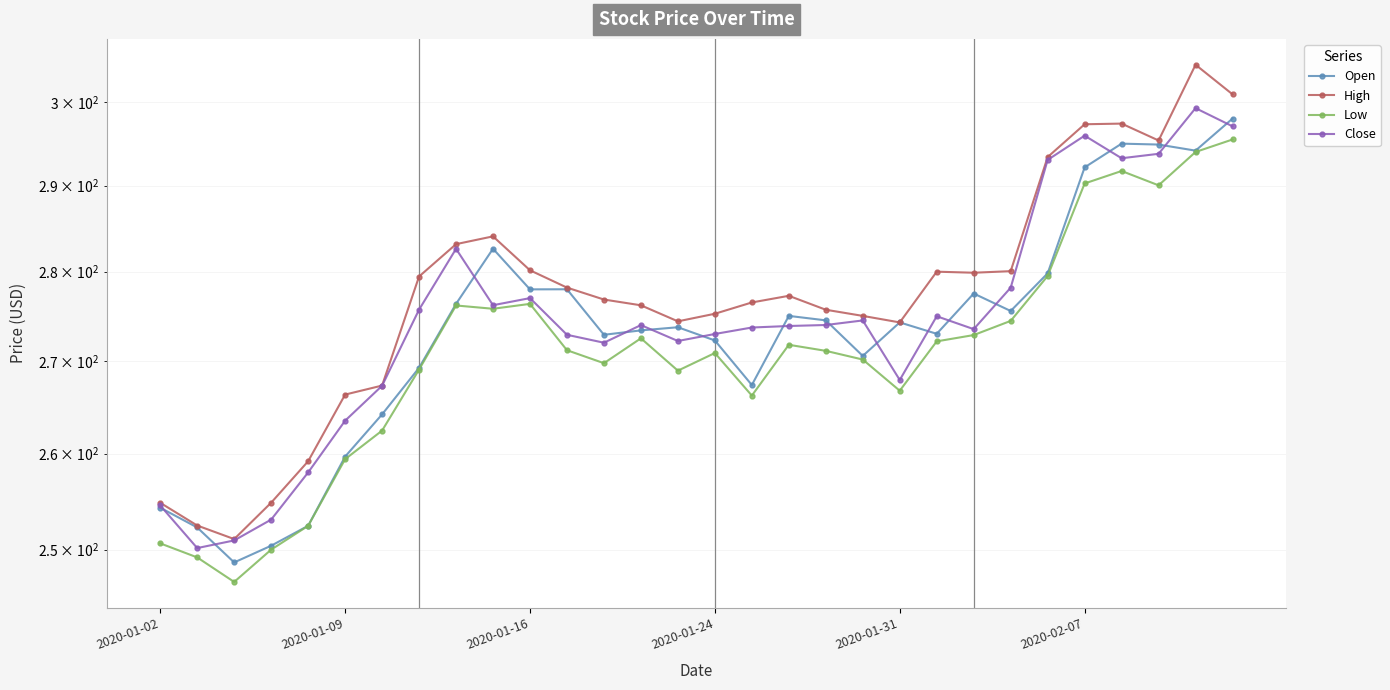

Reading right to left, transcribe all the data shown in this chart.

Open: 298.0	294.2	294.9	295.0	292.2	279.8	275.6	277.5	273.0	274.3	270.6	274.5	275.0	267.4	272.3	273.7	273.4	272.9	278.0	278.0	282.6	276.4	269.2	264.2	259.7	252.4	250.4	248.7	252.3	254.3
High: 301.0	304.6	295.4	297.4	297.3	293.4	280.1	279.9	280.0	274.3	275.0	275.7	277.3	276.5	275.2	274.4	276.2	276.8	278.2	280.2	284.1	283.2	279.4	267.3	266.3	259.2	254.8	251.1	252.5	254.8
Low: 295.5	294.0	290.0	291.7	290.2	279.5	274.4	272.9	272.2	266.7	270.1	271.1	271.8	266.2	270.9	268.9	272.5	269.8	271.2	276.4	275.8	276.2	269.1	262.4	259.4	252.4	250.0	246.7	249.2	250.7
Close: 297.1	299.3	293.8	293.2	296.0	293.1	278.2	273.5	275.0	267.9	274.5	274.0	273.9	273.7	273.0	272.2	274.0	272.0	272.9	277.0	276.2	282.6	275.7	267.3	263.5	258.0	253.1	250.9	250.2	254.6